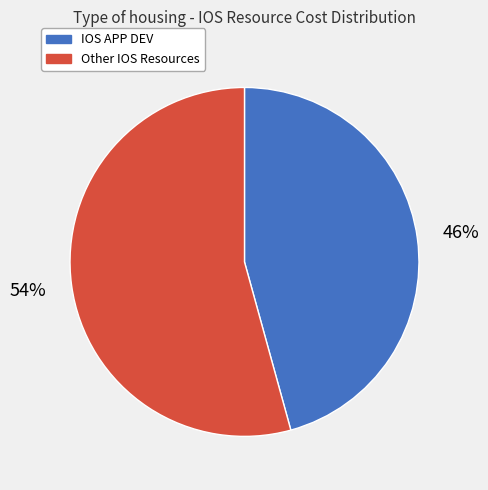

What percentage is the IOS APP DEV slice, to the nearest percent?

46%